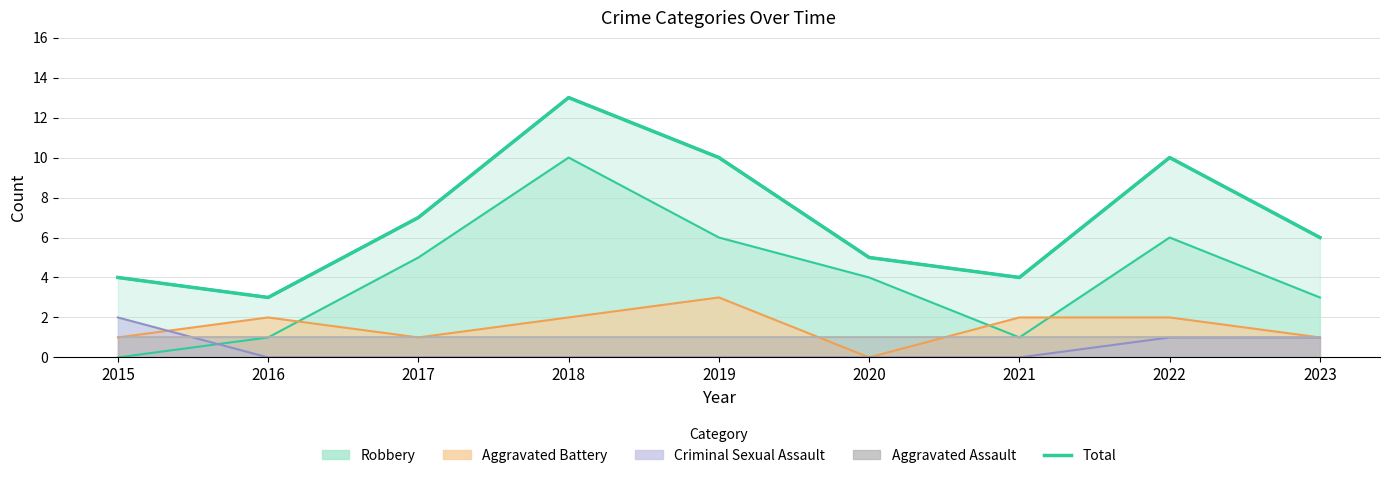

Approximately how many times larger is the value at 2015 compared to 2020?

0.8